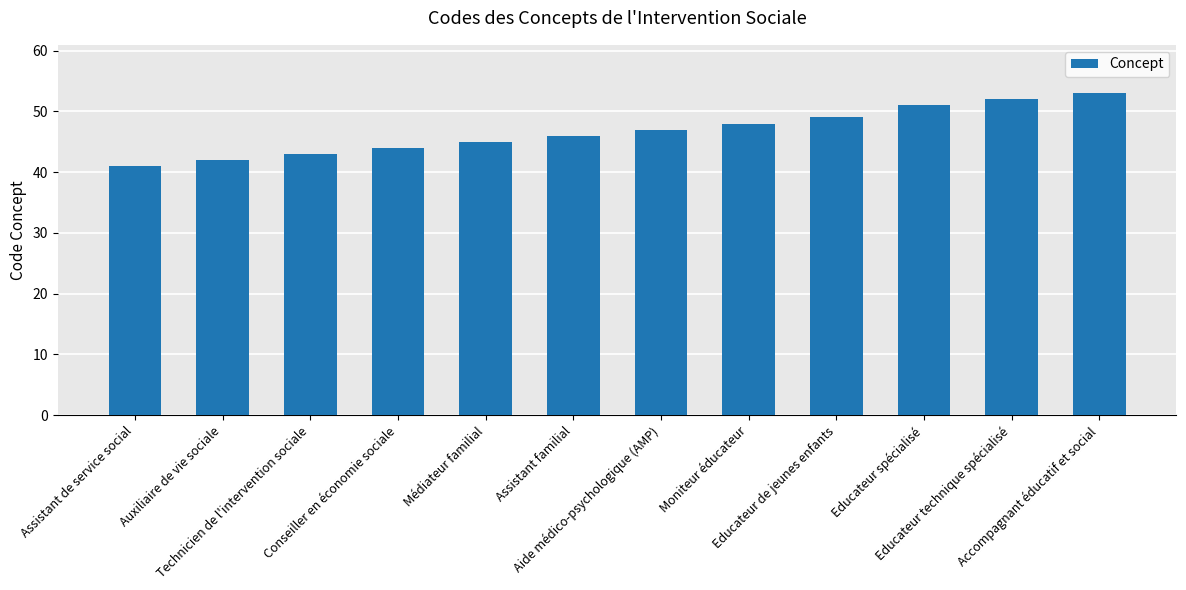

Is it true that the value at Auxiliaire de vie sociale is 65?

False